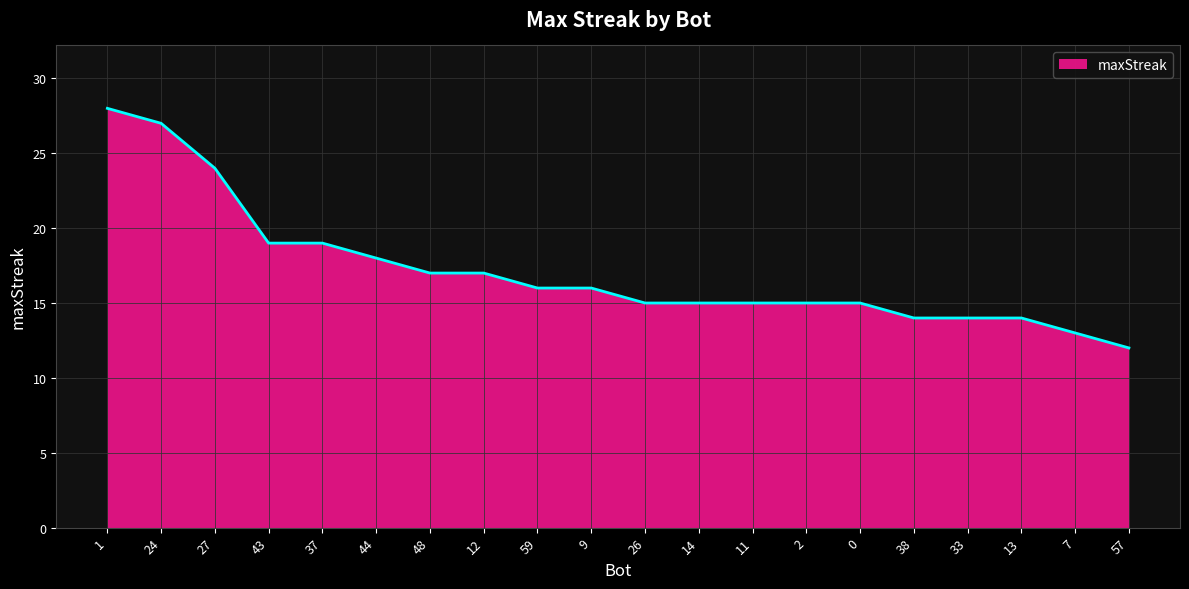

How many lines are shown in the chart?

1